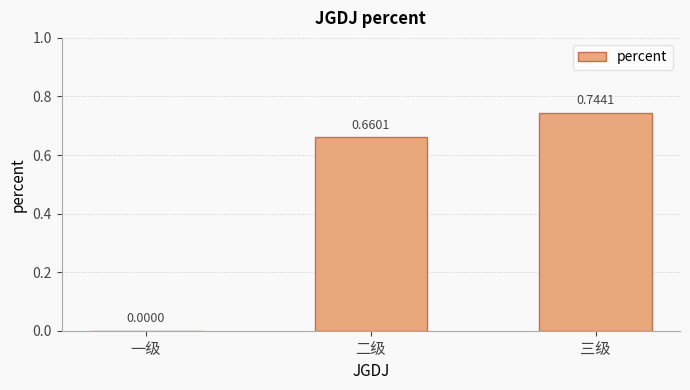

Which has a higher value, 二级 or 三级?

三级